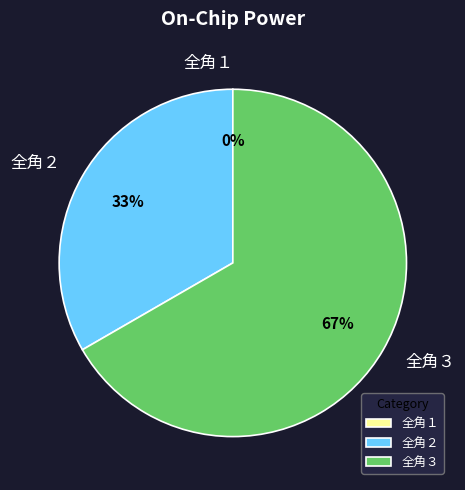

The 全角１ slice represents 0% of the pie. True or false?

True